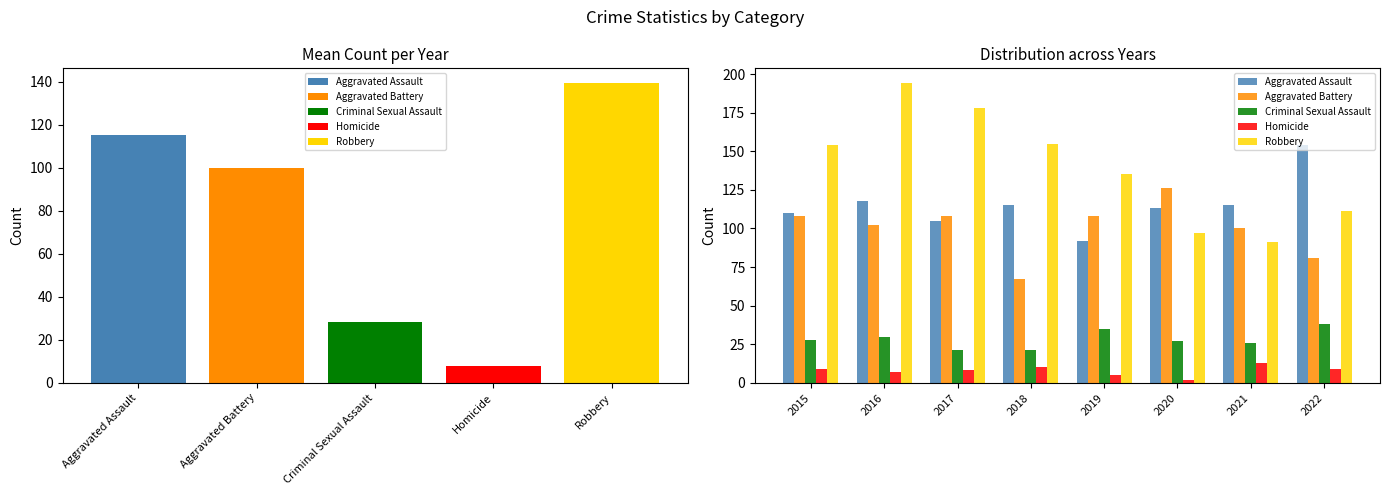

Is the value of Criminal Sexual Assault at 2018 greater than the value of Homicide at 2017?

Yes